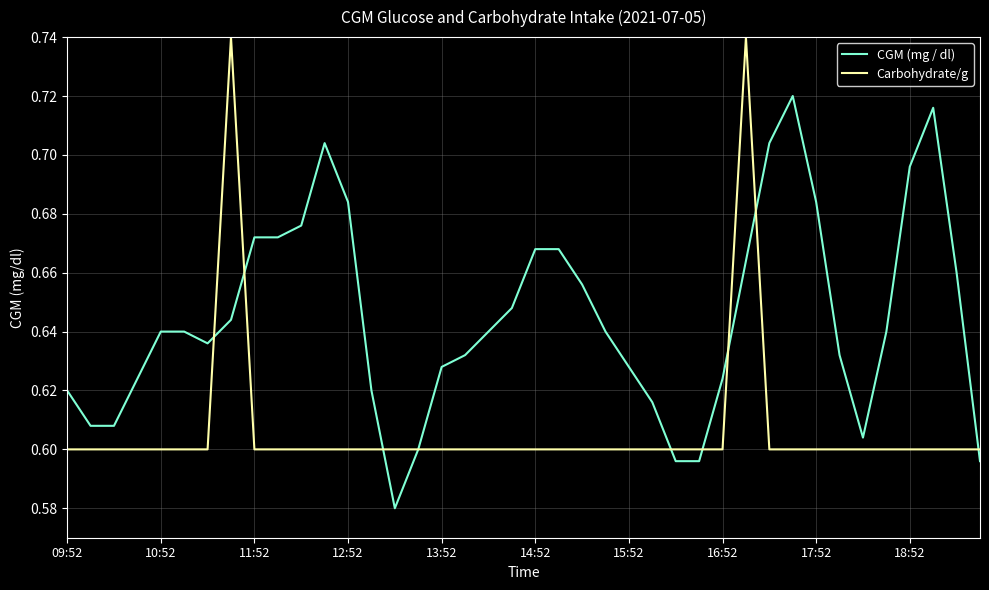

Count the number of categories in the chart.

40